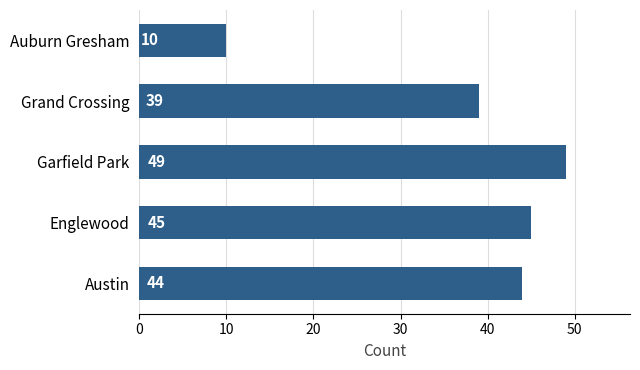

List the labels in order of value, smallest first.

Auburn Gresham, Grand Crossing, Austin, Englewood, Garfield Park